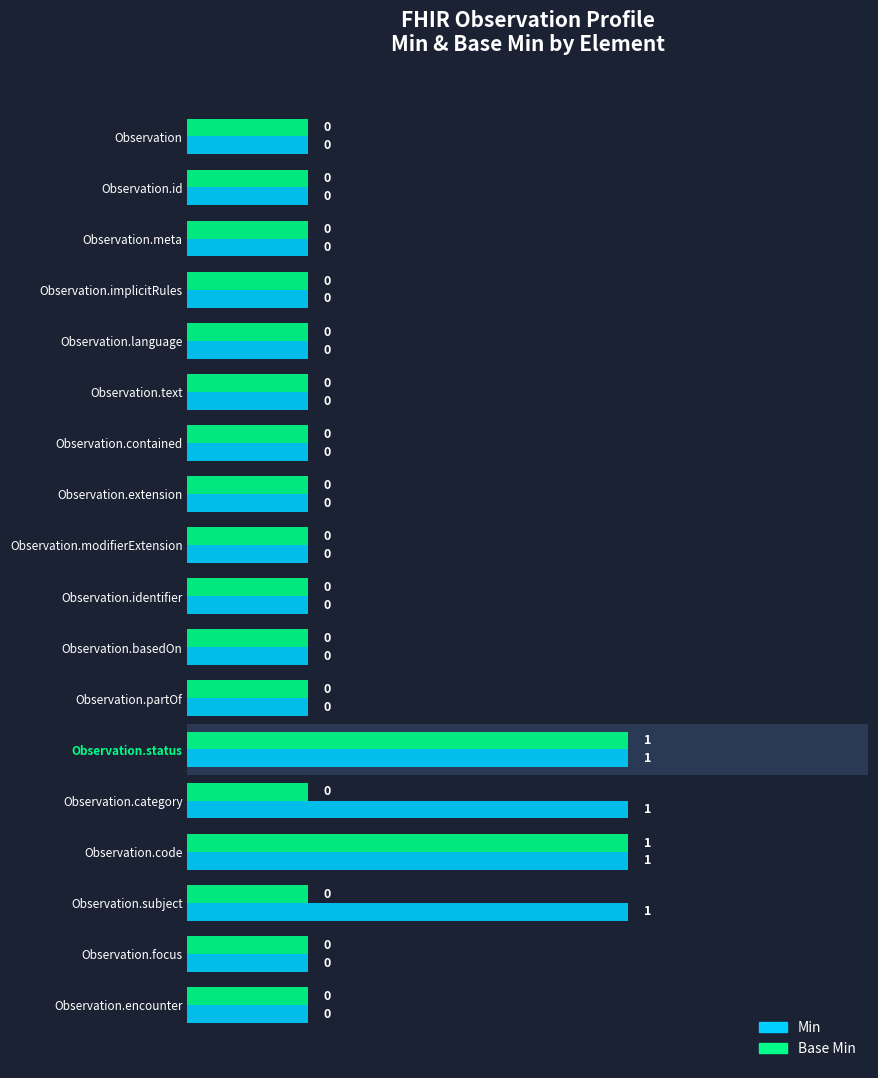

Which series has the largest range (max minus min)?

Min